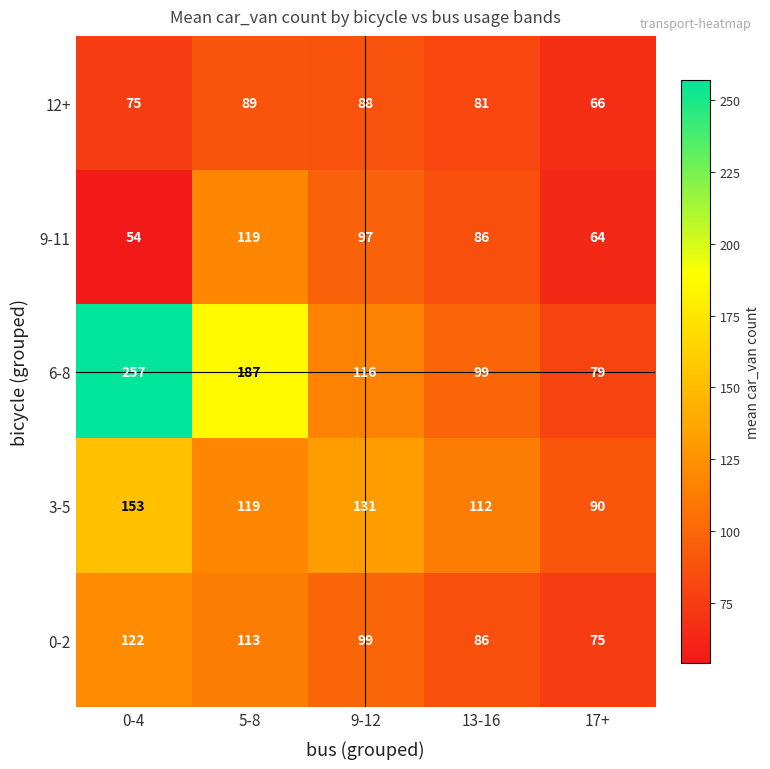

Where does the 12+ series first go above 81?

5-8